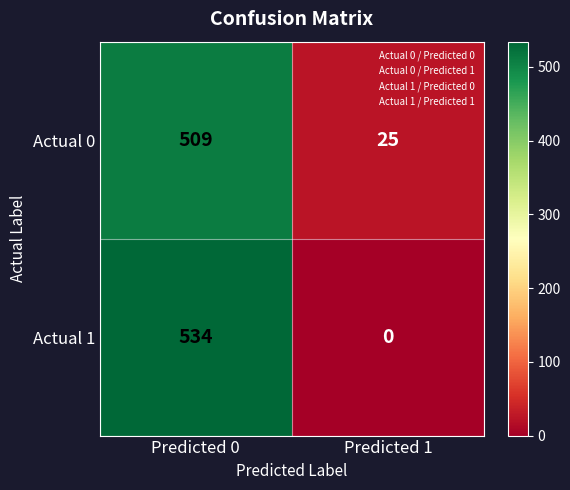

What is the difference between the Actual 0 values at Predicted 1 and Predicted 0?

484